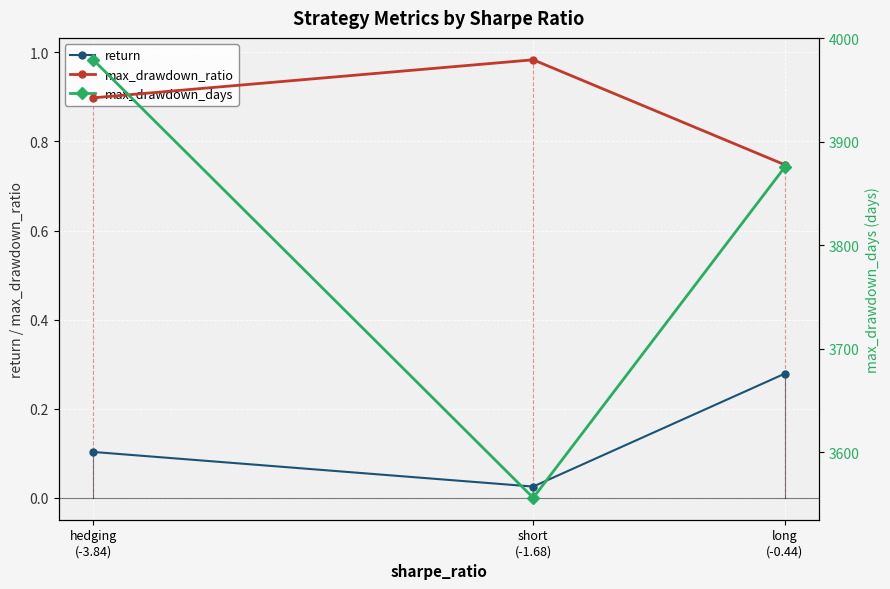

What is the sum of the max_drawdown_ratio values at short
(-1.68) and long
(-0.44)?

1.7